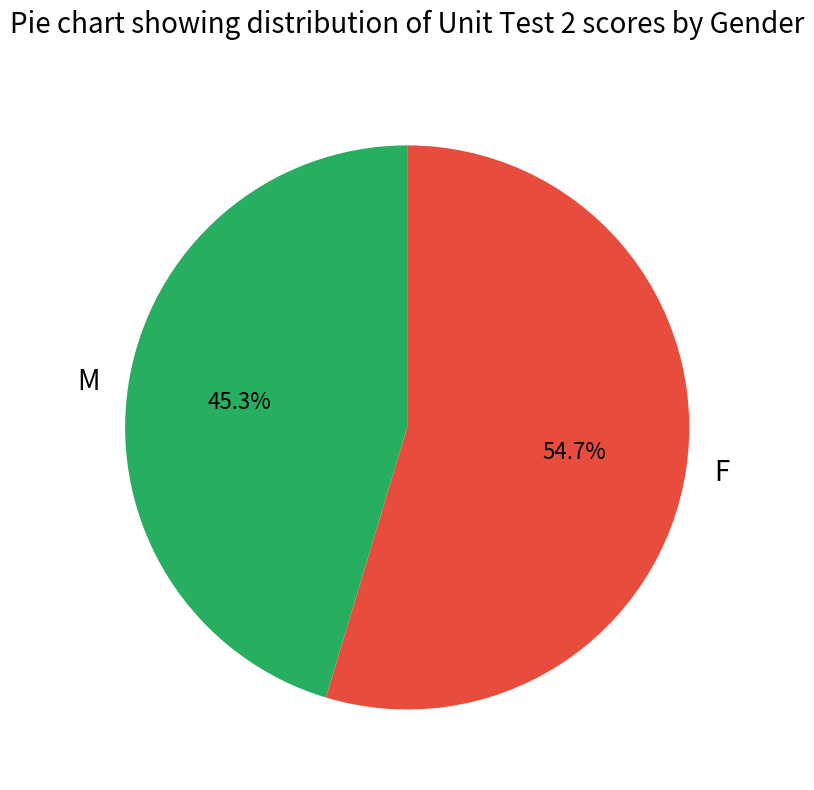

How many segments does this pie chart have?

2